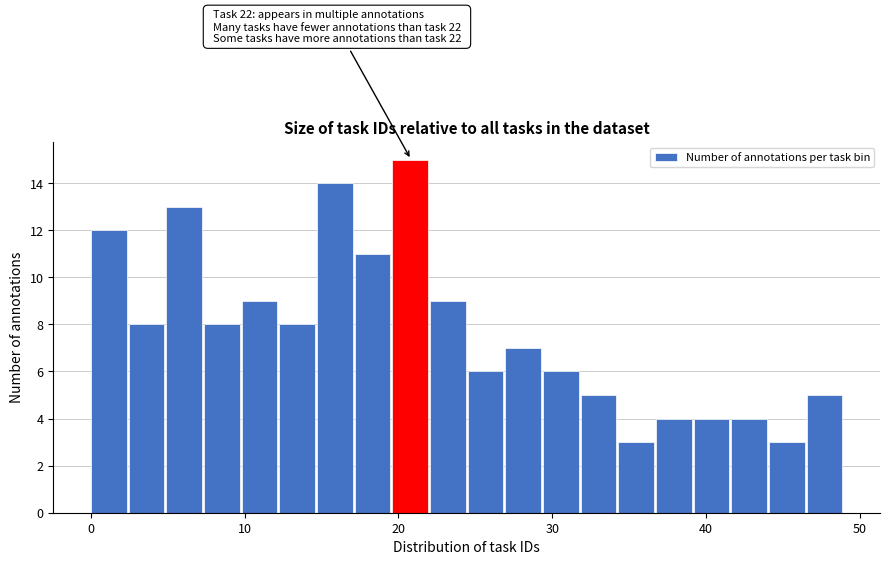

Read against the x-axis, roughly where is the centre of the tallest bar?

21